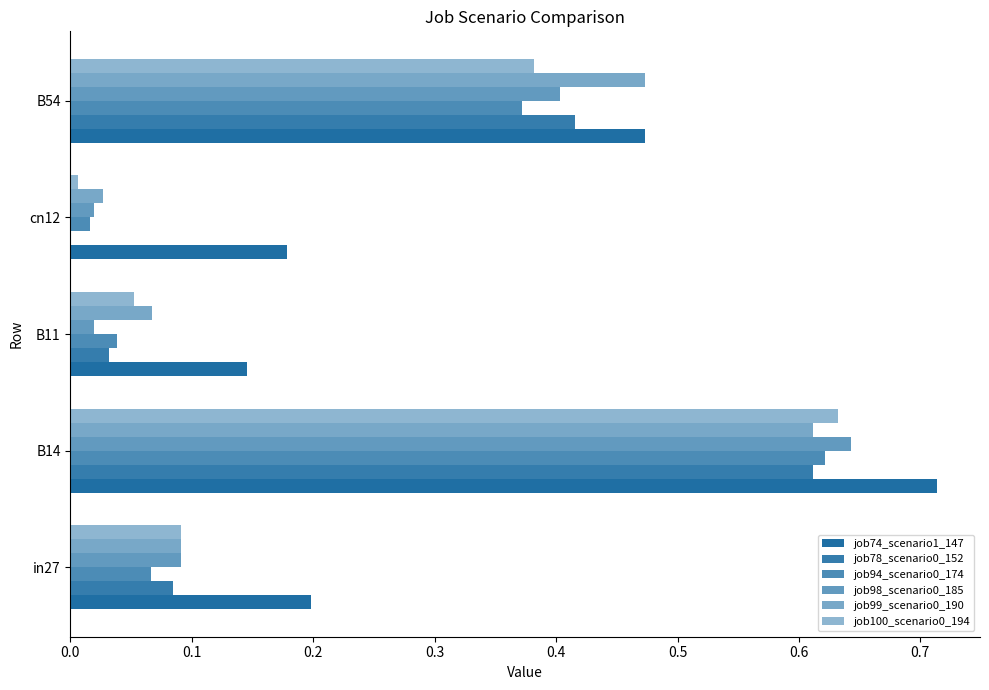

How many data points does each series have?

5